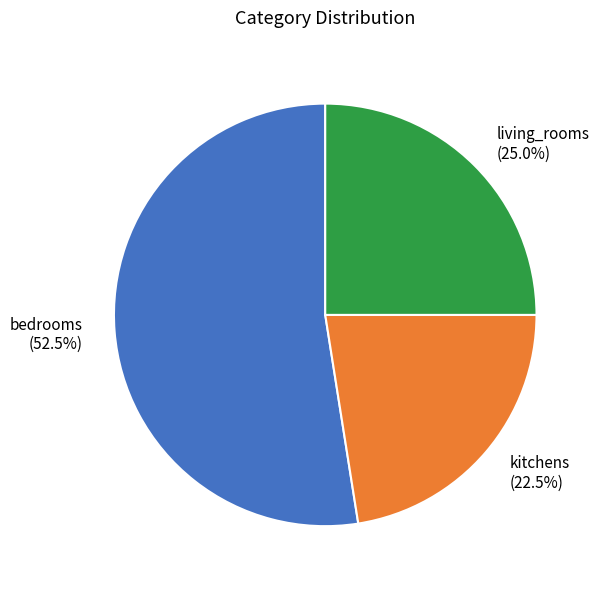

Does any single category account for the majority?

Yes